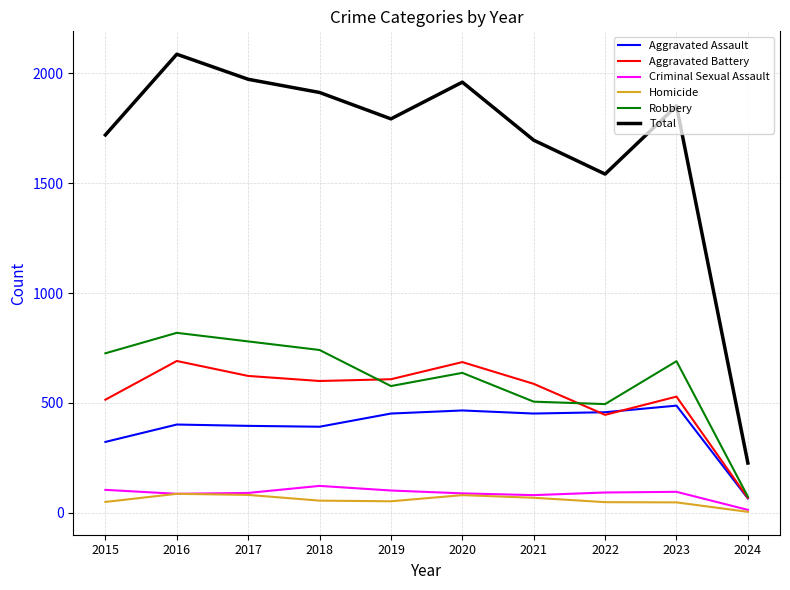

True or false: Homicide and Aggravated Battery intersect in this chart.

False